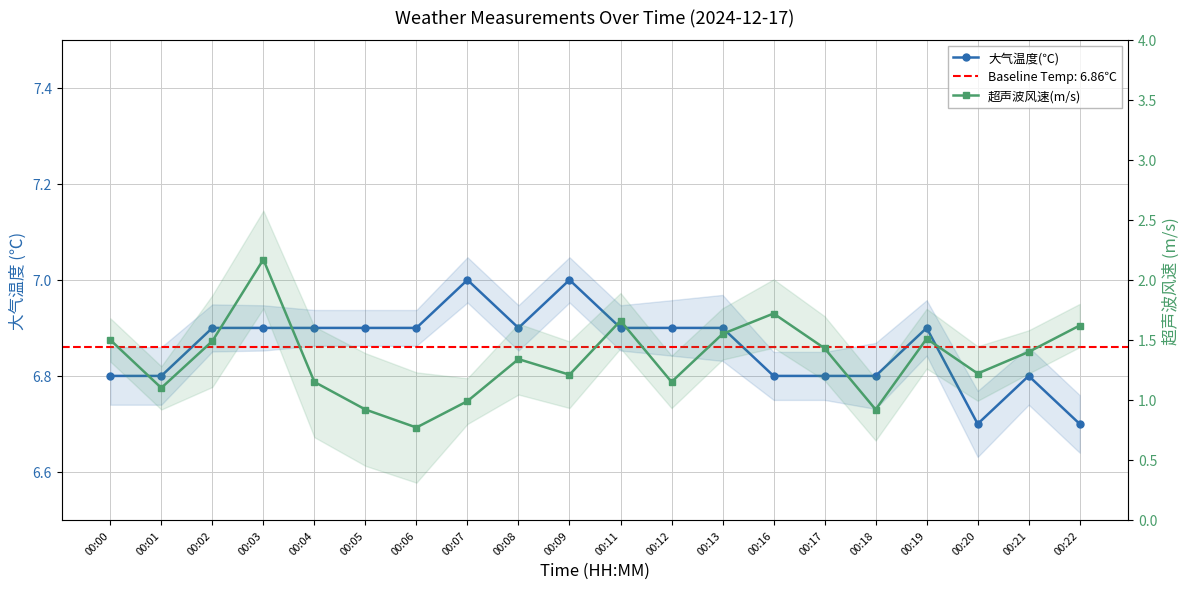

At how many categories does at least one series exceed 1?

20